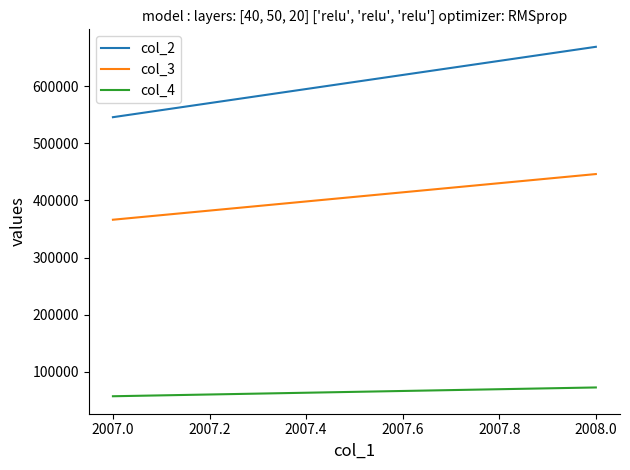

List the series in order of their overall mean, lowest first.

col_4, col_3, col_2